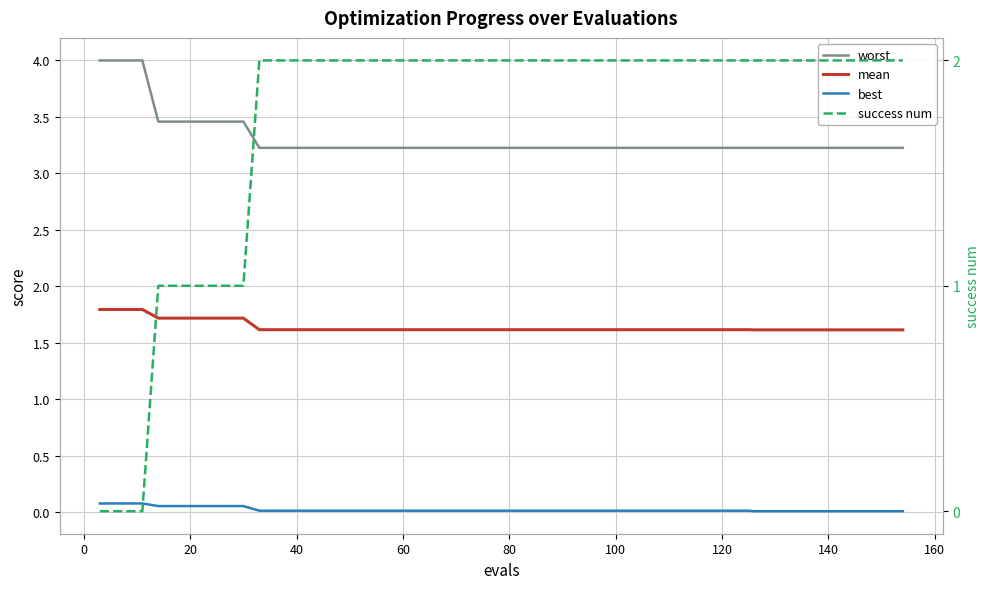

Which series has the largest total across all categories?

worst